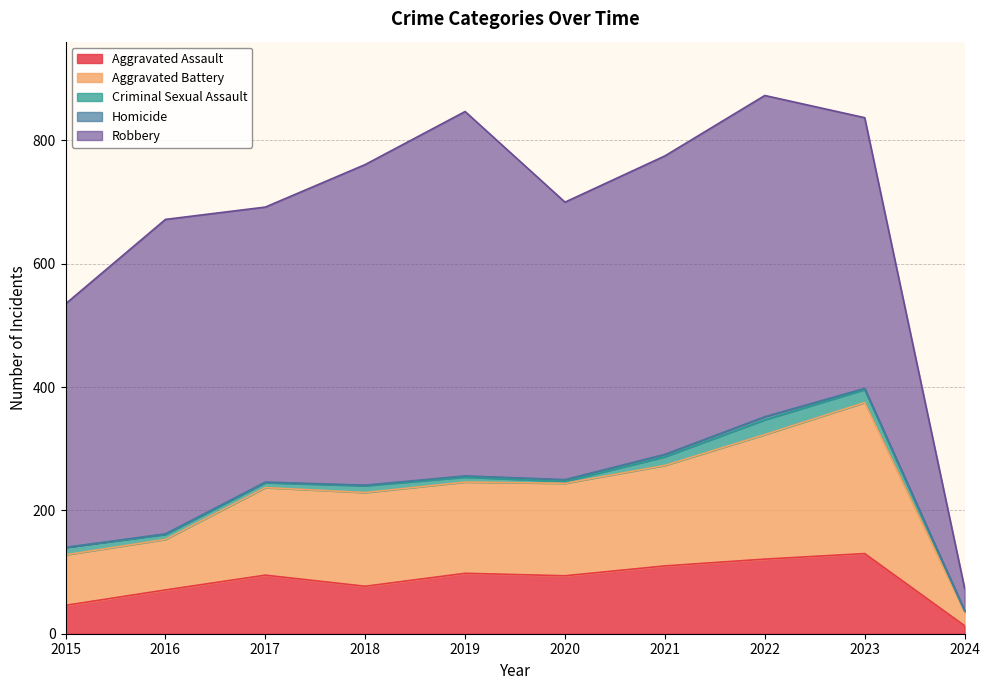

What is the sum of all Aggravated Battery values?

1388